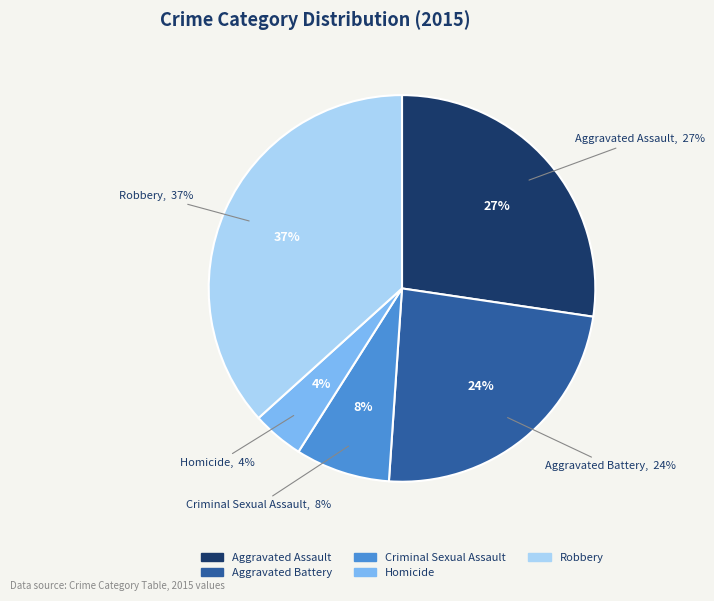

Count the number of slices in the pie.

5